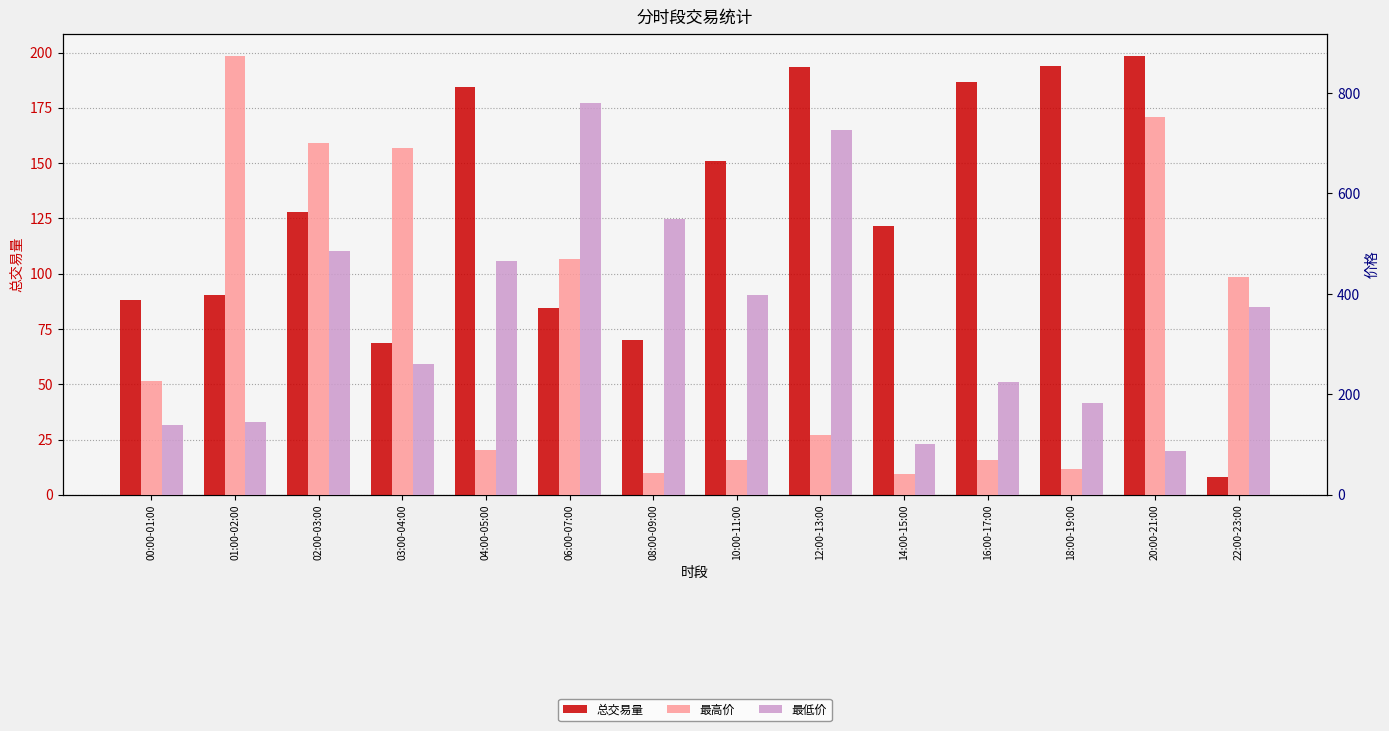

Reading right to left, list all the values displayed in this chart.

总交易量: 22:00-23:00=8.3	20:00-21:00=198.5	18:00-19:00=194.0	16:00-17:00=186.7	14:00-15:00=121.4	12:00-13:00=193.6	10:00-11:00=150.9	08:00-09:00=70.1	06:00-07:00=84.6	04:00-05:00=184.2	03:00-04:00=68.6	02:00-03:00=128.1	01:00-02:00=90.6	00:00-01:00=88.1
最高价: 22:00-23:00=432.9	20:00-21:00=751.6	18:00-19:00=52.1	16:00-17:00=69.8	14:00-15:00=42.5	12:00-13:00=119.1	10:00-11:00=69.2	08:00-09:00=43.7	06:00-07:00=469.8	04:00-05:00=89.1	03:00-04:00=691.4	02:00-03:00=700.0	01:00-02:00=873.6	00:00-01:00=226.3
最低价: 22:00-23:00=373.3	20:00-21:00=87.5	18:00-19:00=183.5	16:00-17:00=224.1	14:00-15:00=102.1	12:00-13:00=726.6	10:00-11:00=398.0	08:00-09:00=549.9	06:00-07:00=780.1	04:00-05:00=465.3	03:00-04:00=261.1	02:00-03:00=485.4	01:00-02:00=145.9	00:00-01:00=139.0